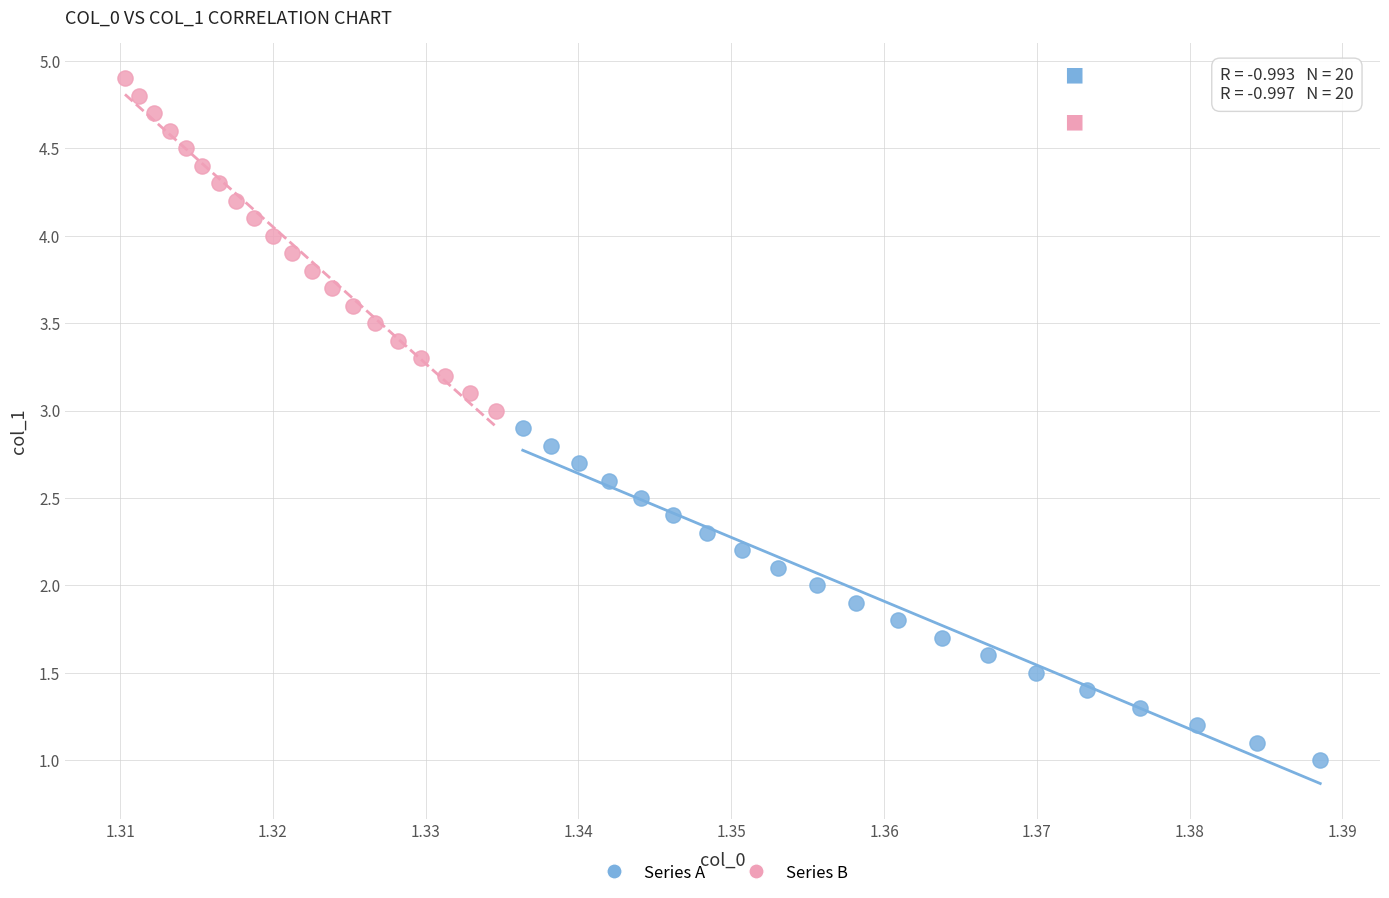

Which series contains the highest Y value?

Series B